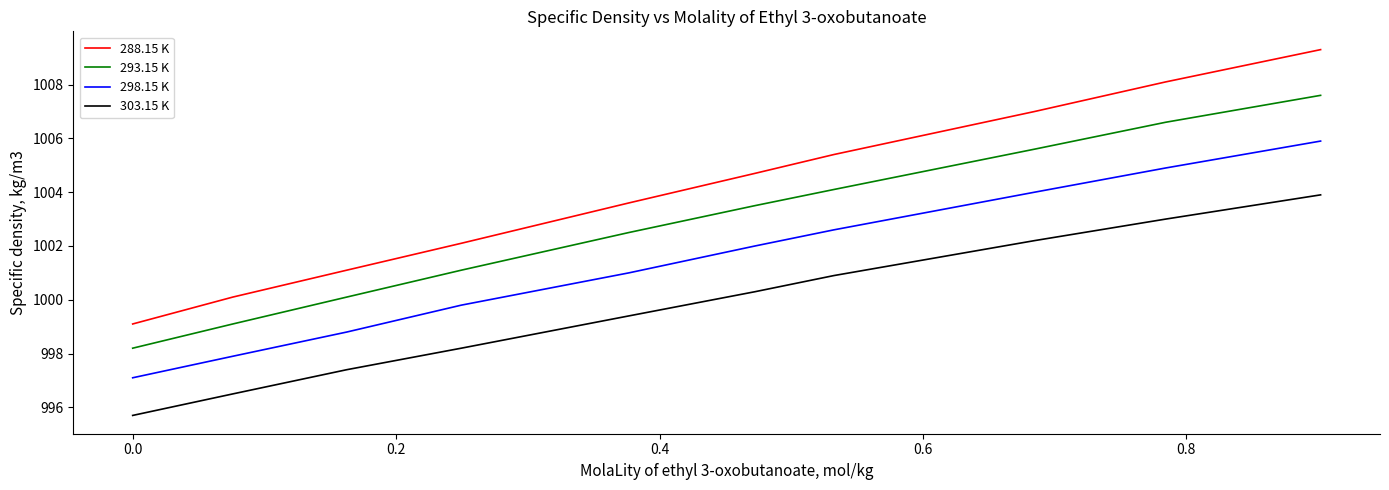

What is the difference between the maximum and minimum values in the 303.15 K series?

8.2